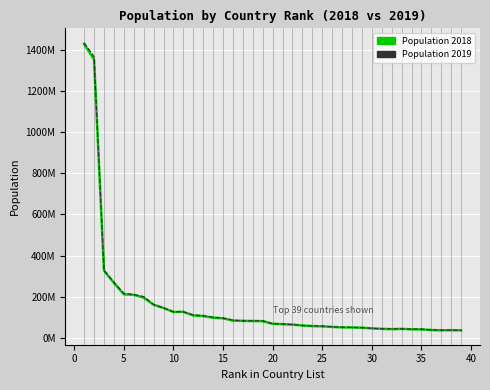

Does the chart have visible grid lines?

Yes